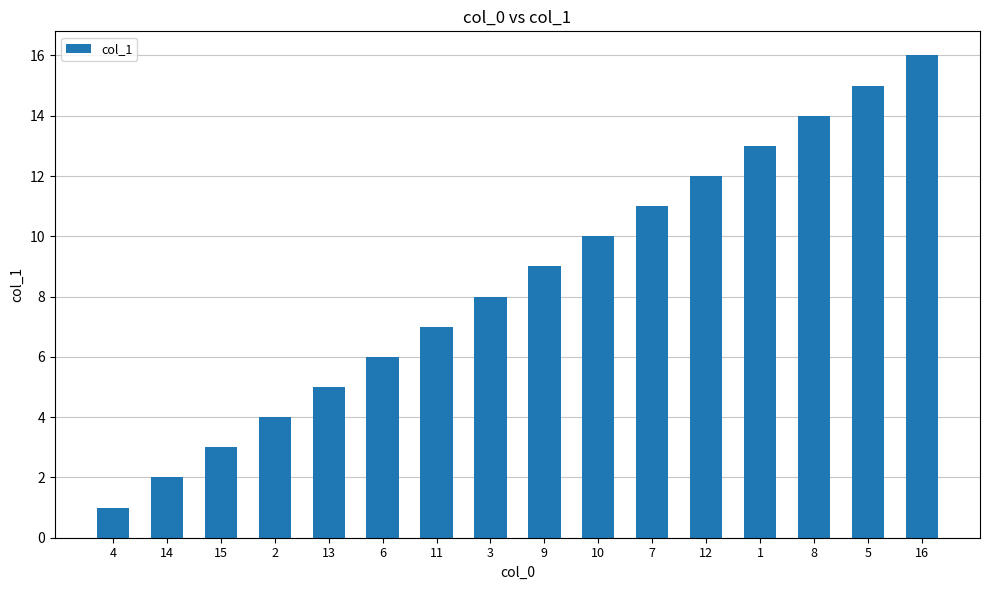

Rank the categories by value from highest to lowest.

16, 5, 8, 1, 12, 7, 10, 9, 3, 11, 6, 13, 2, 15, 14, 4